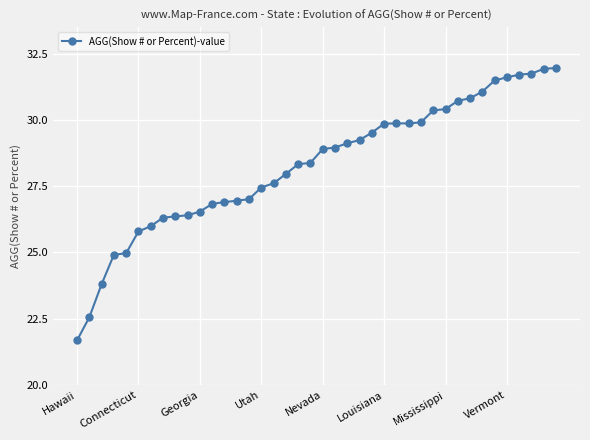

What is the value of the 36th point from the left?

31.6